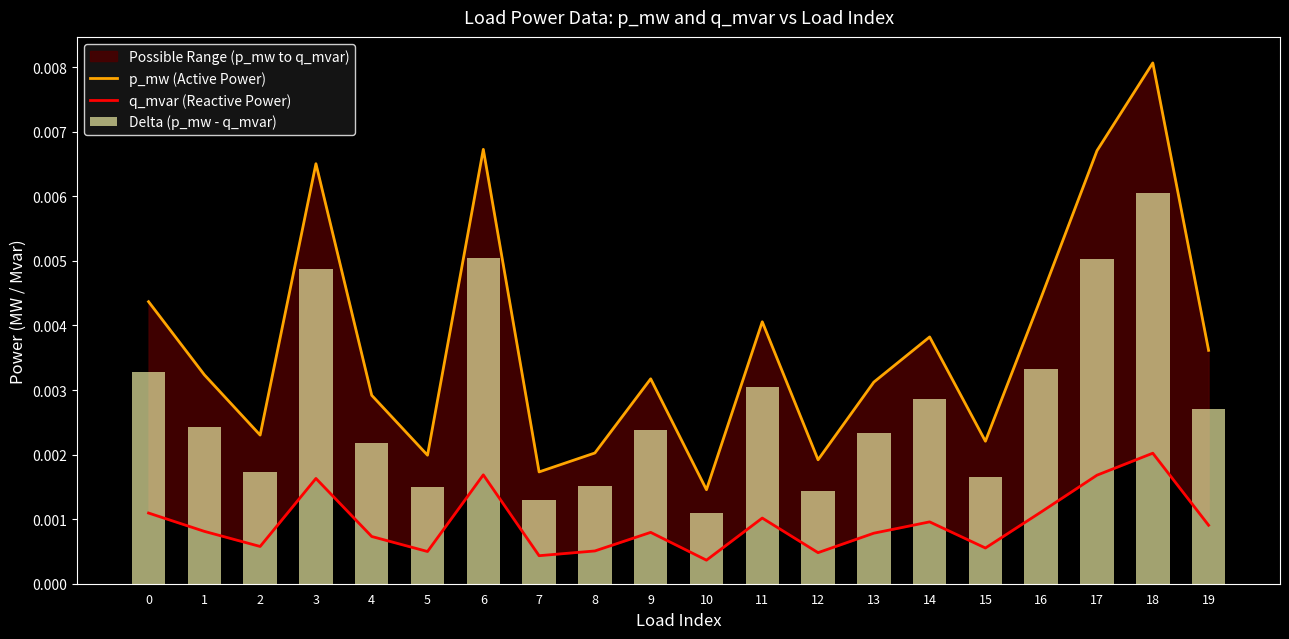

At which category is the sum across all series the highest?

18